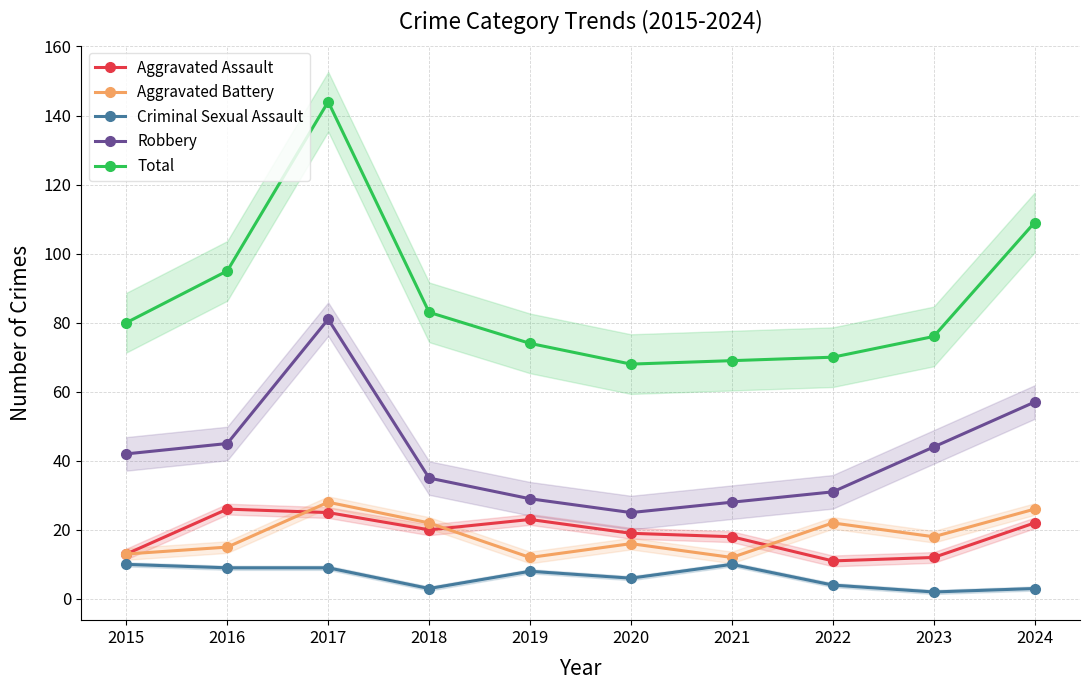

What is the difference between the highest and lowest values at 2017?

135